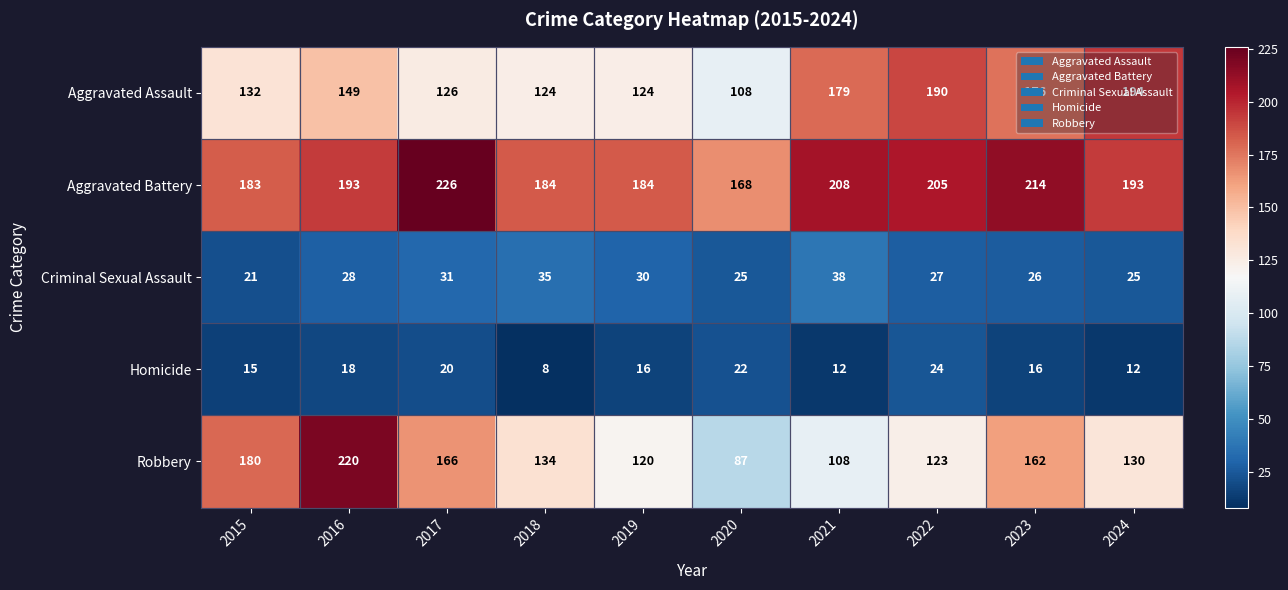

What is the minimum value shown in the chart?

8